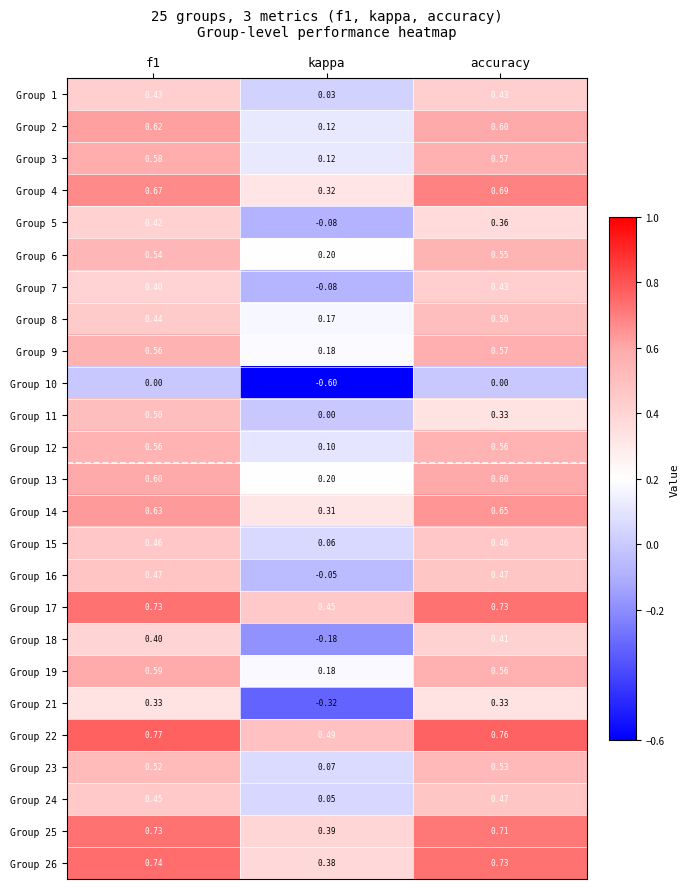

At which label is Group 22 closest to 0?

kappa